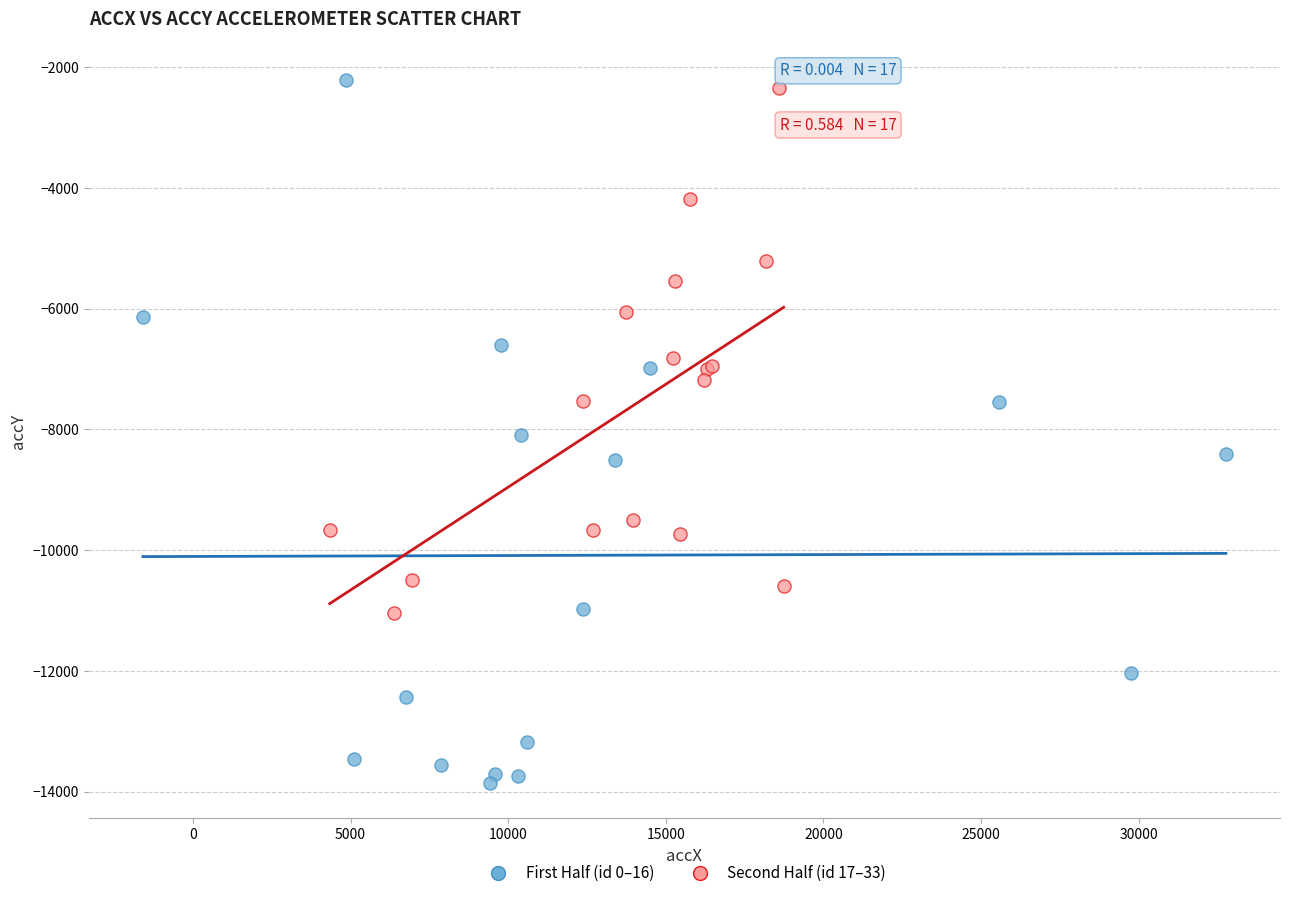

Which series reaches the maximum Y coordinate?

First Half (id 0–16)